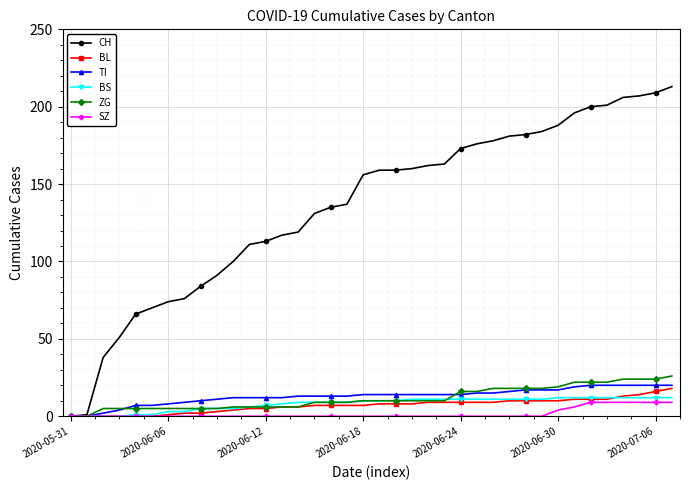

Which series has the largest range (max minus min)?

CH